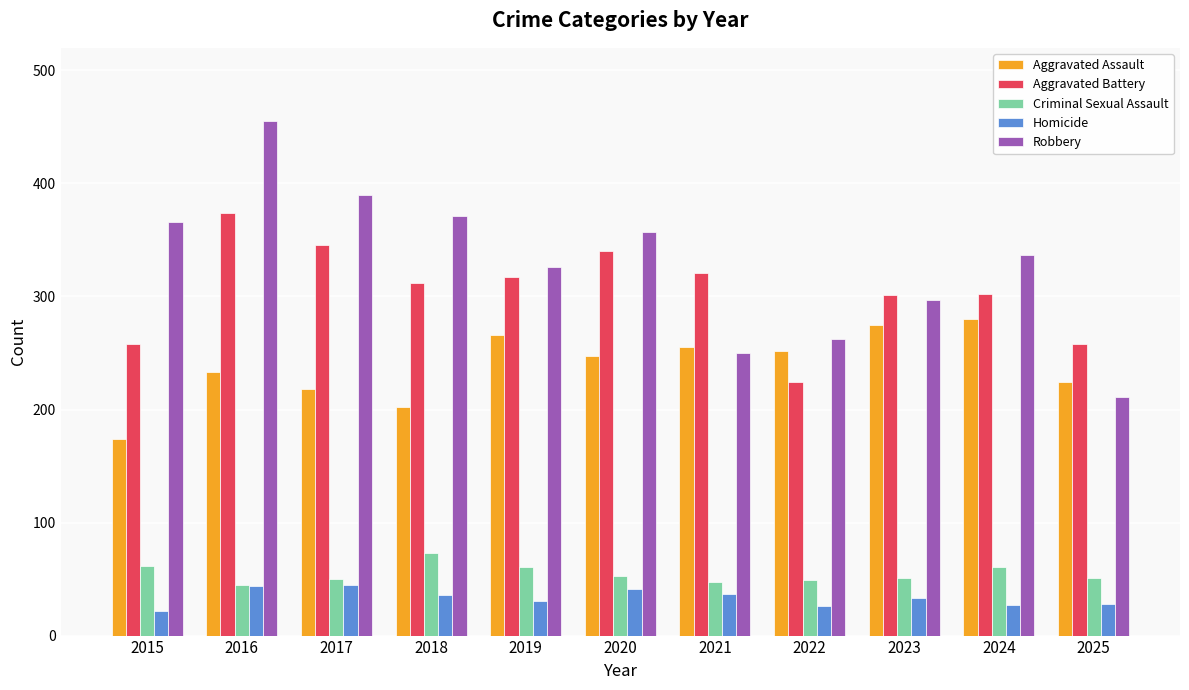

How many groups of bars are there?

11